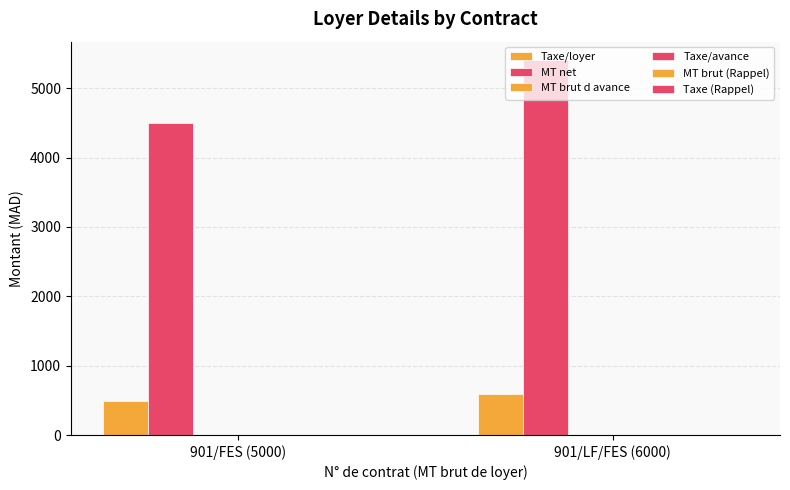

Which series has the largest total across all categories?

MT net